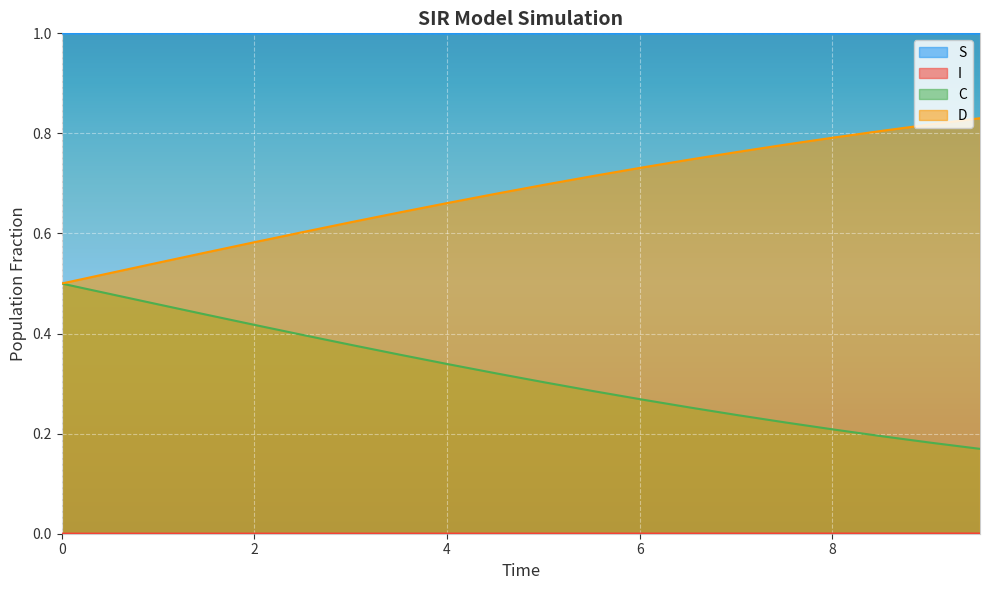

True or false: S and D intersect in this chart.

False